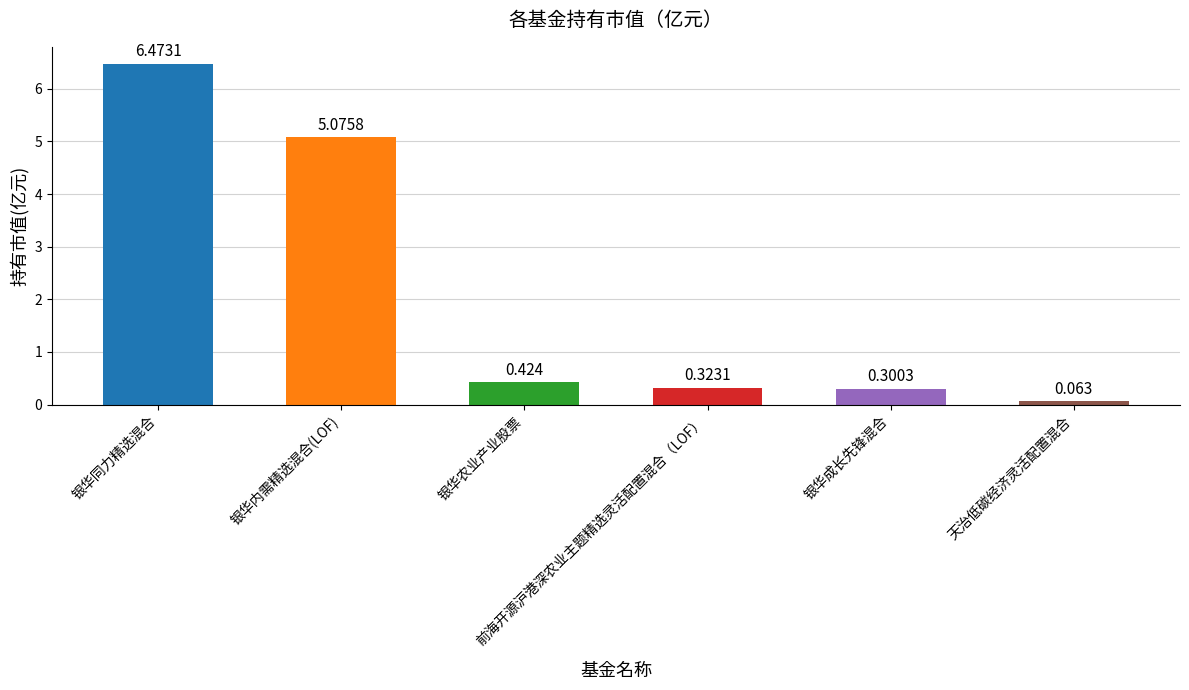

What is the difference between the values at 天治低碳经济灵活配置混合 and 银华成长先锋混合?

0.2